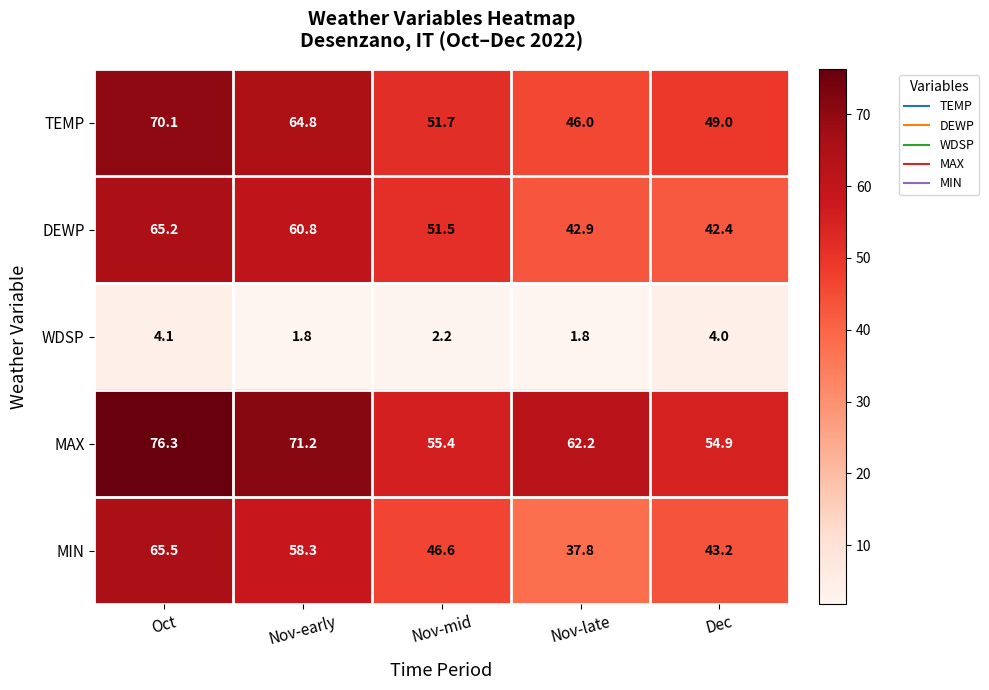

Reading left to right, what are all the values shown in this chart?

TEMP: 70.1	64.8	51.7	46.0	49.0
DEWP: 65.2	60.8	51.5	42.9	42.4
WDSP: 4.1	1.8	2.2	1.8	4.0
MAX: 76.3	71.2	55.4	62.2	54.9
MIN: 65.5	58.3	46.6	37.8	43.2